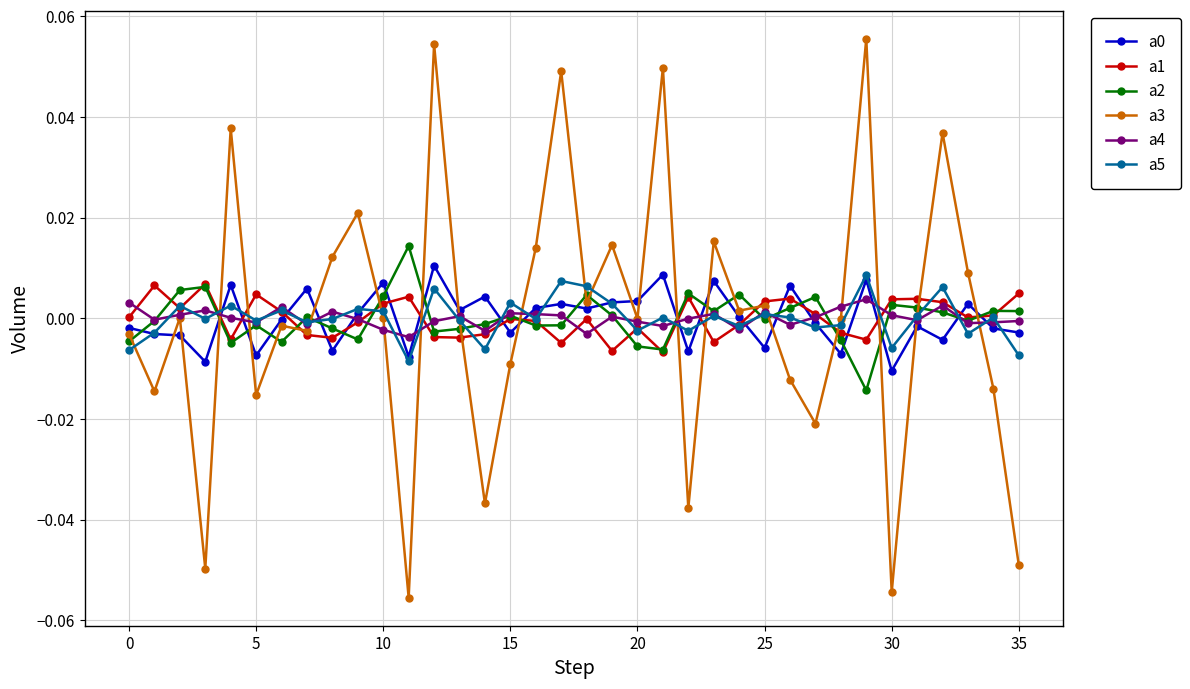

Which series has the widest spread of values?

a3